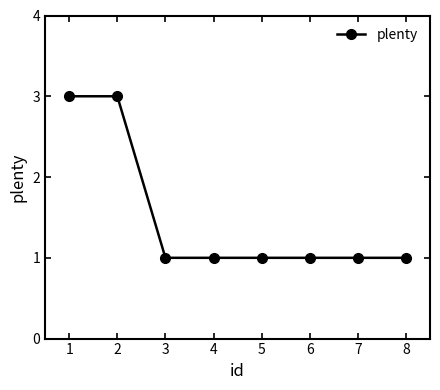

Approximately how many times larger is the value at 2 compared to 3?

3.0